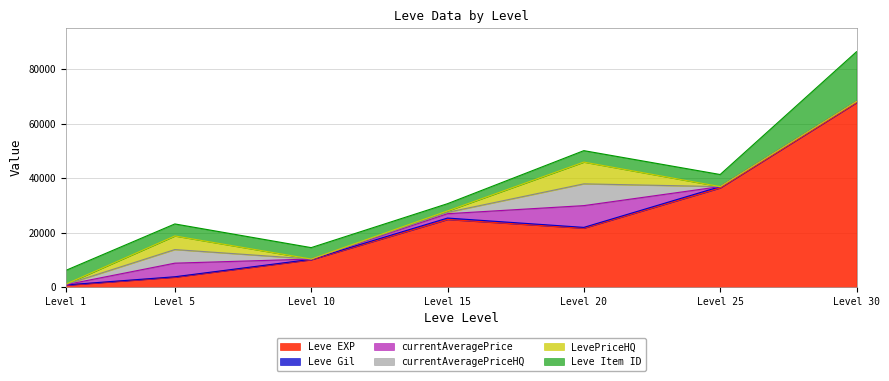

Between 5 and 25, which is larger?

25